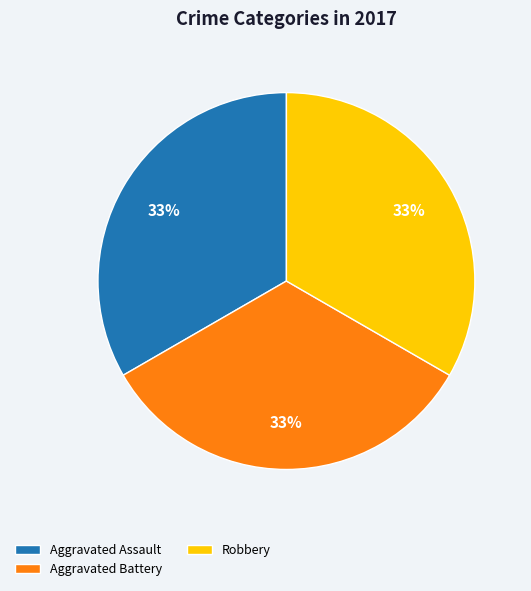

Is the sum of Aggravated Assault and Robbery greater than half?

Yes